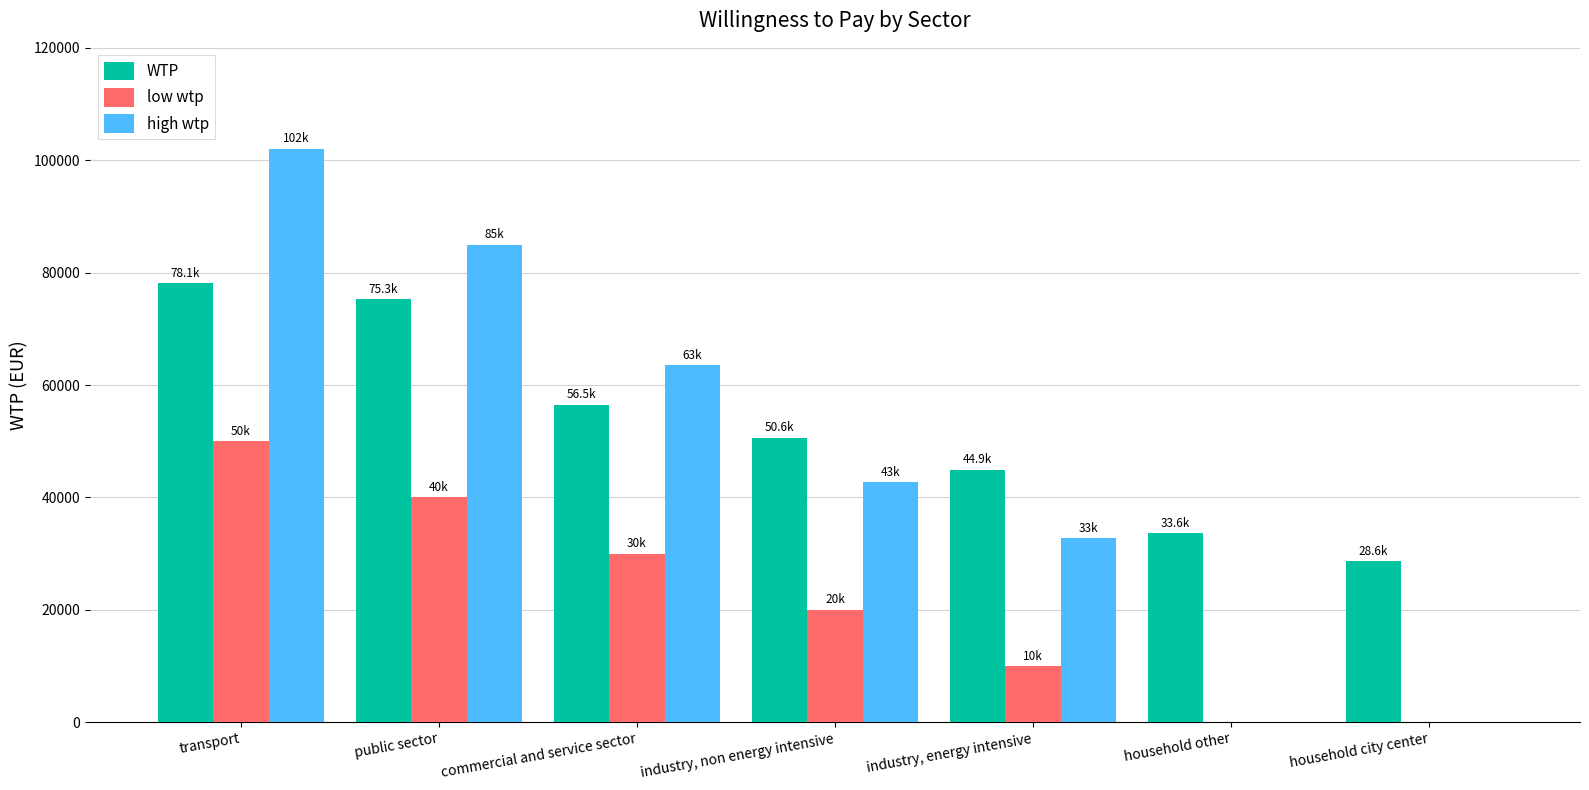

What are all the series names shown in the legend?

WTP, low wtp, high wtp